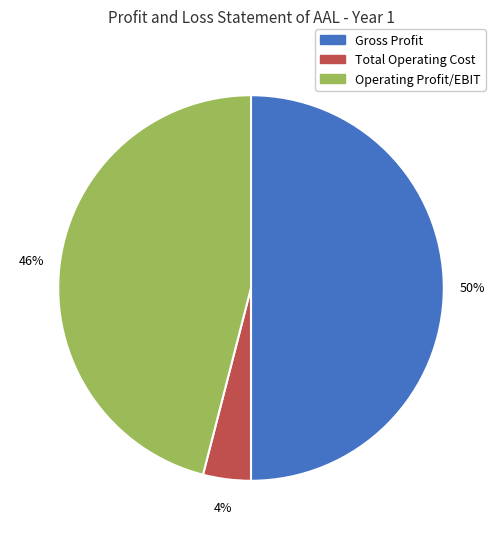

How many slices are in this pie chart?

3